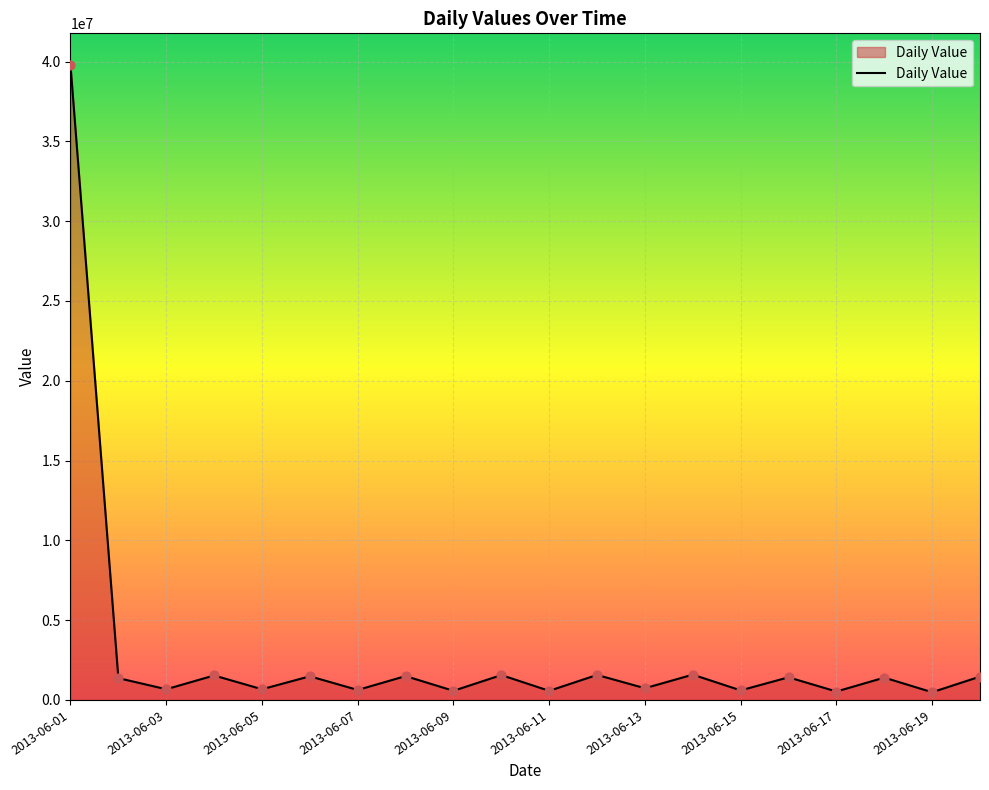

What is the difference between the maximum and minimum values?

39295940.3